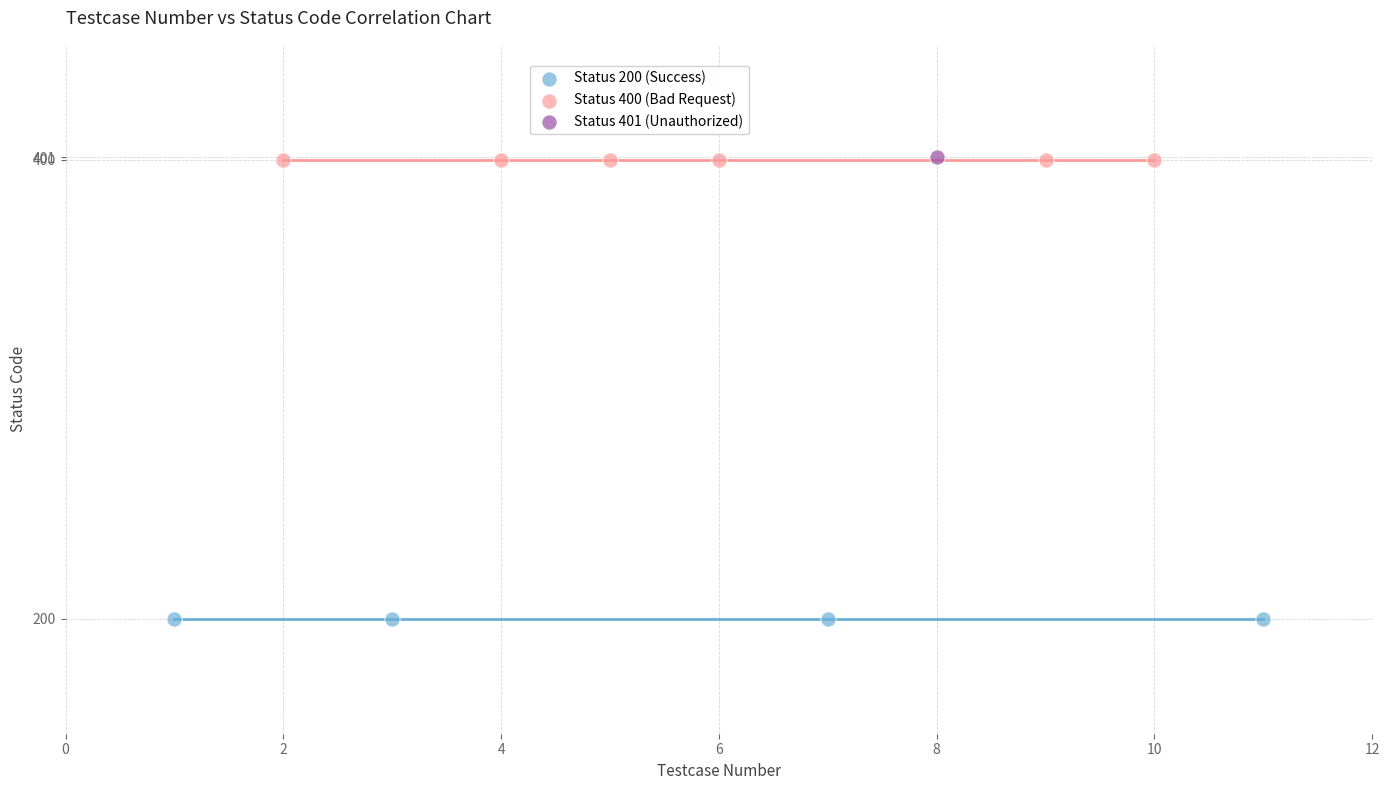

What are all the series names shown in the legend?

Status 200 (Success), Status 400 (Bad Request), Status 401 (Unauthorized)